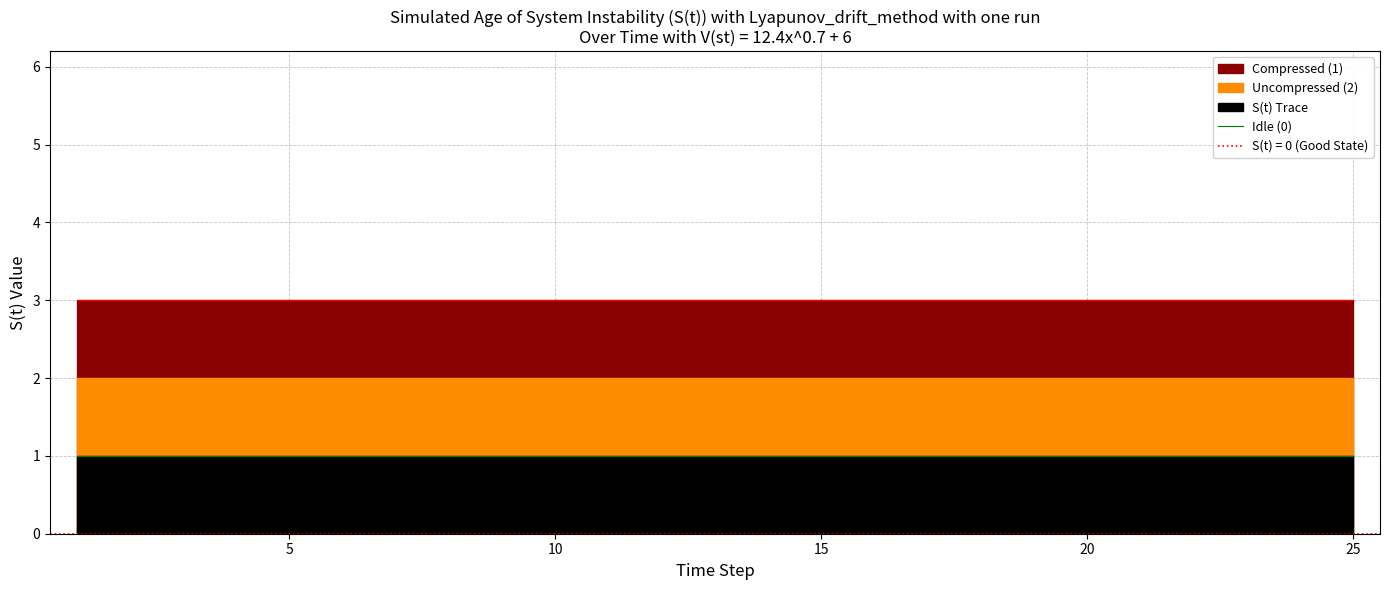

At which label does 3 reach its minimum?

1